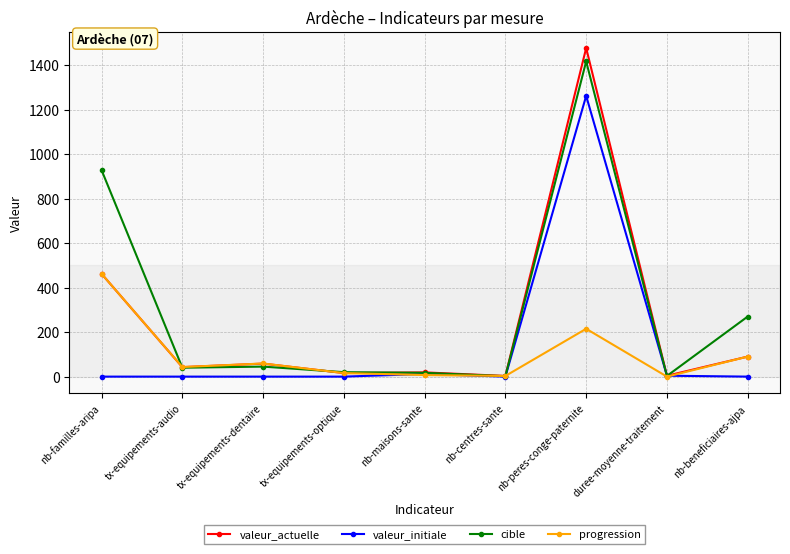

Rank the series at nb-peres-conge-paternite from highest to lowest value.

valeur_actuelle, cible, valeur_initiale, progression